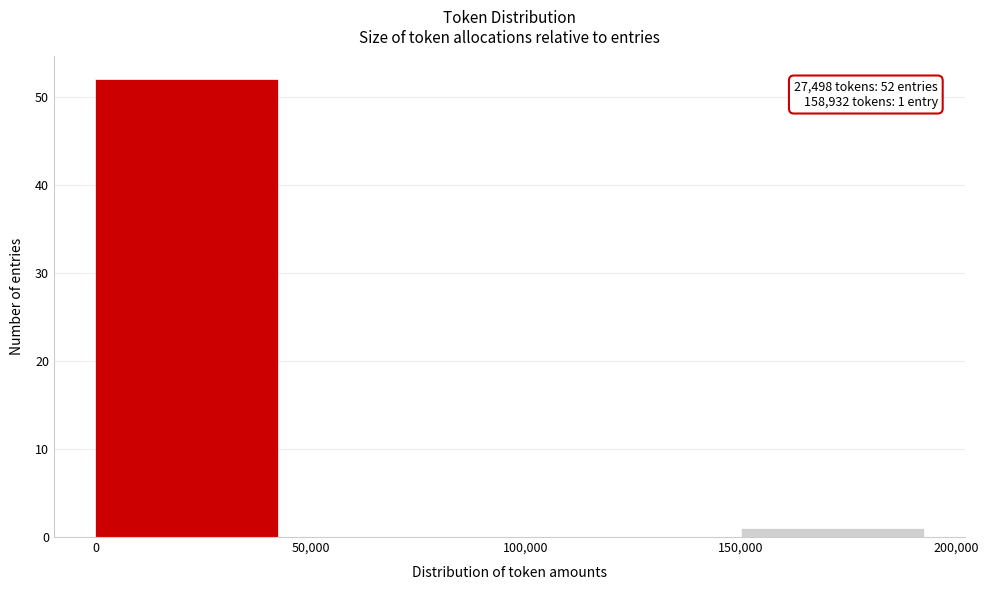

Over which range of the x-axis is the bar tallest?

0 to 50,000